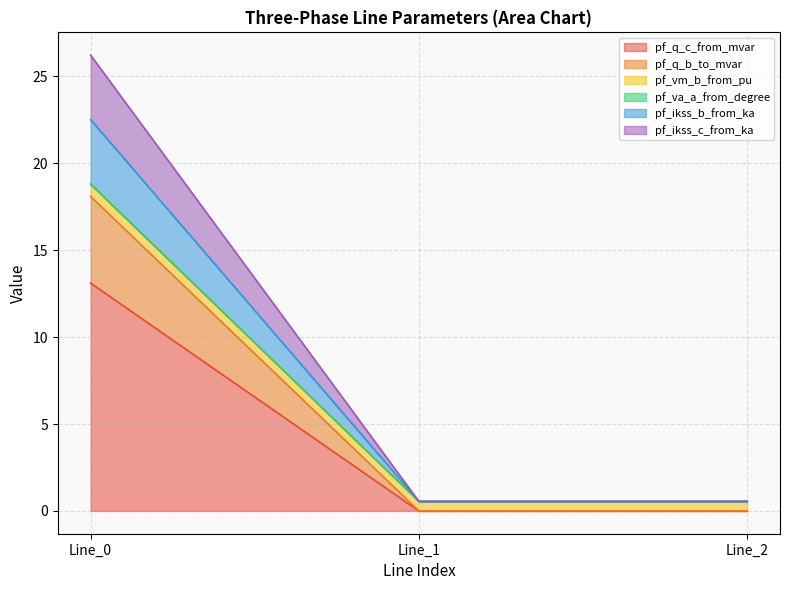

Rank the categories by pf_ikss_c_from_ka value from lowest to highest.

Line_1, Line_2, Line_0